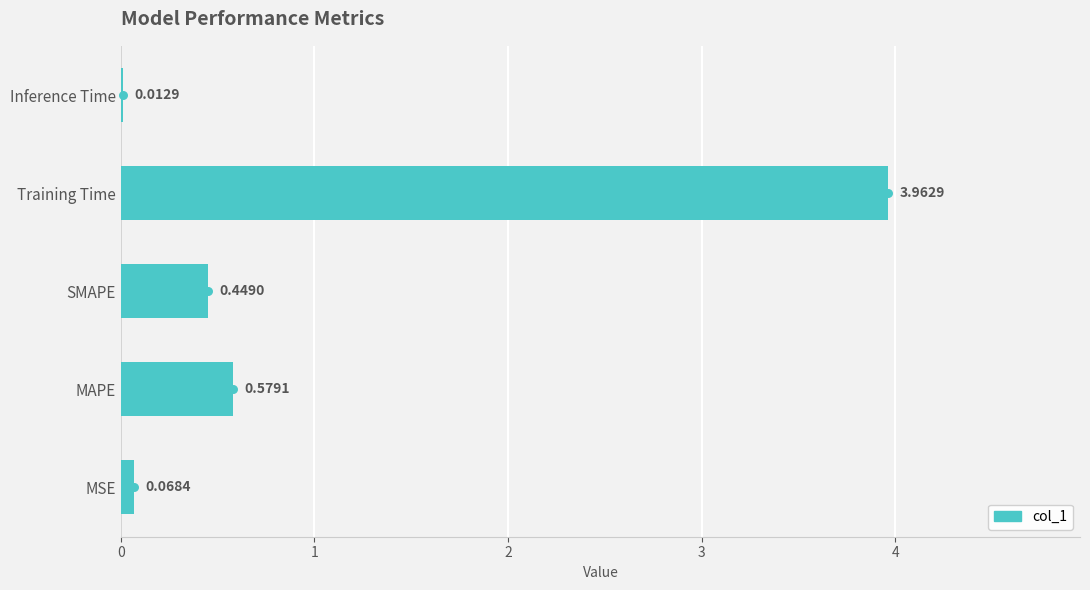

What is the change in value from SMAPE to Training Time?

+3.5